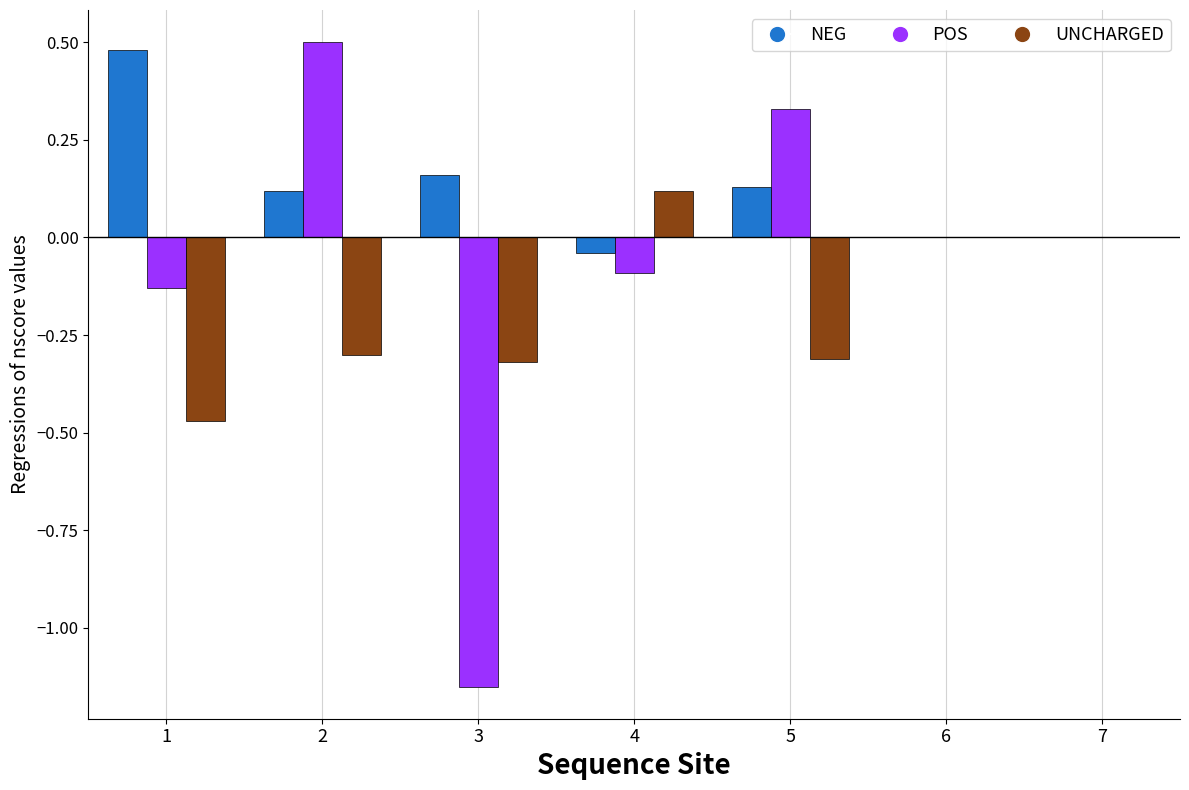

What is the sum of the UNCHARGED values at 2 and 5?

-0.6